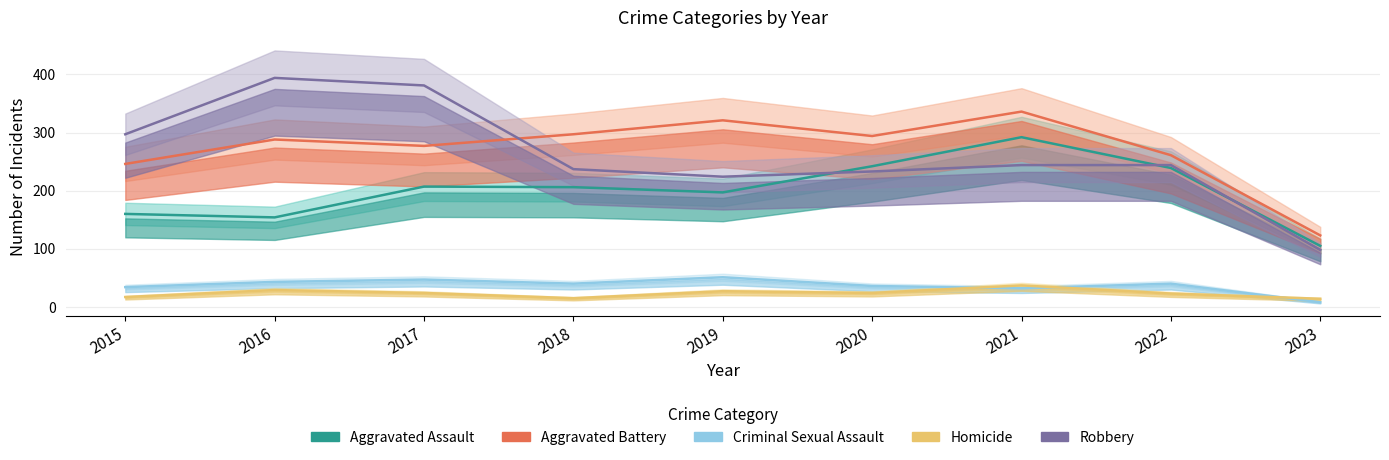

How many data points in Aggravated Battery are less than 288?

4